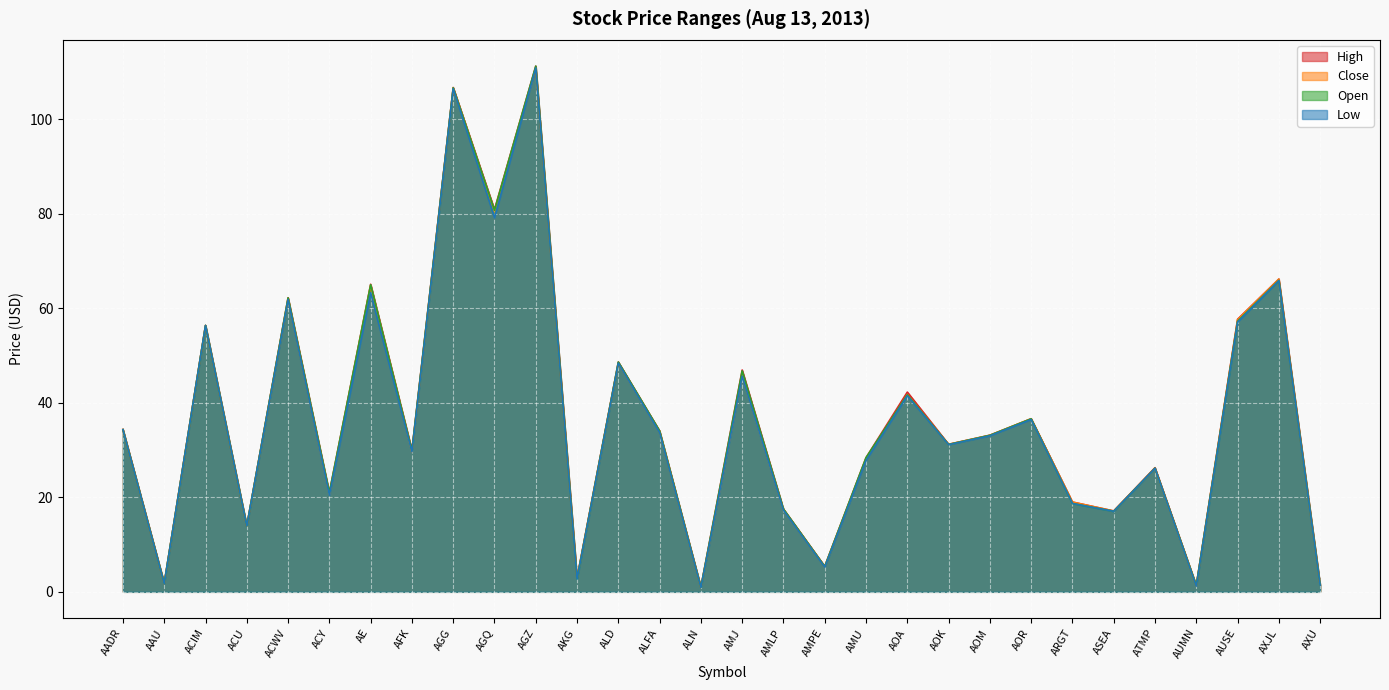

What is the label of the 13th point from the left?

ALD